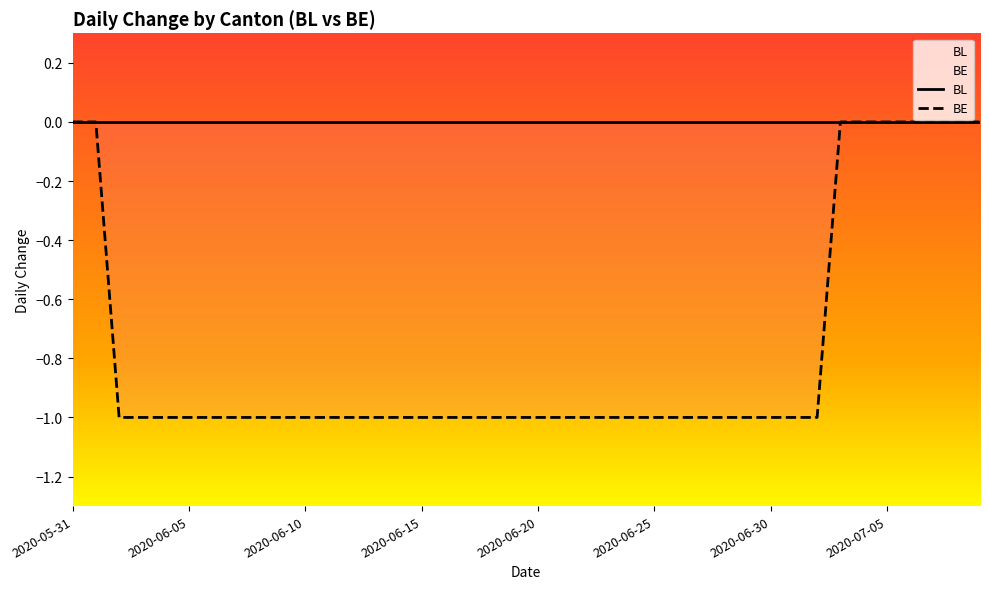

Rank the series at 38 from highest to lowest value.

BL, BE